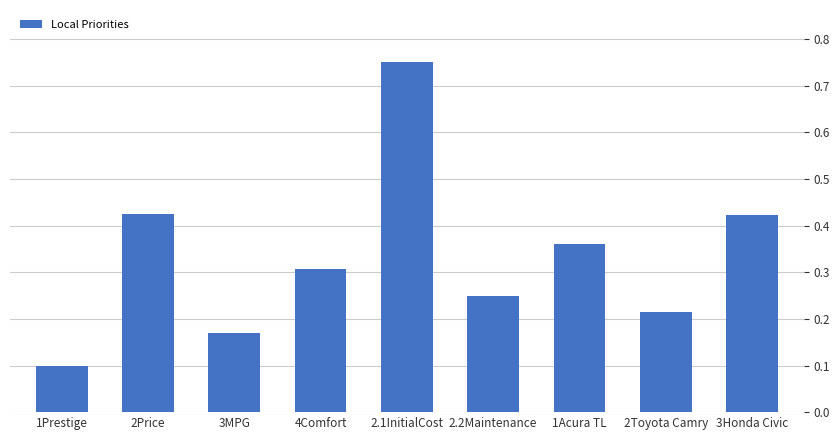

Which has a higher value, 1Acura TL or 3MPG?

1Acura TL